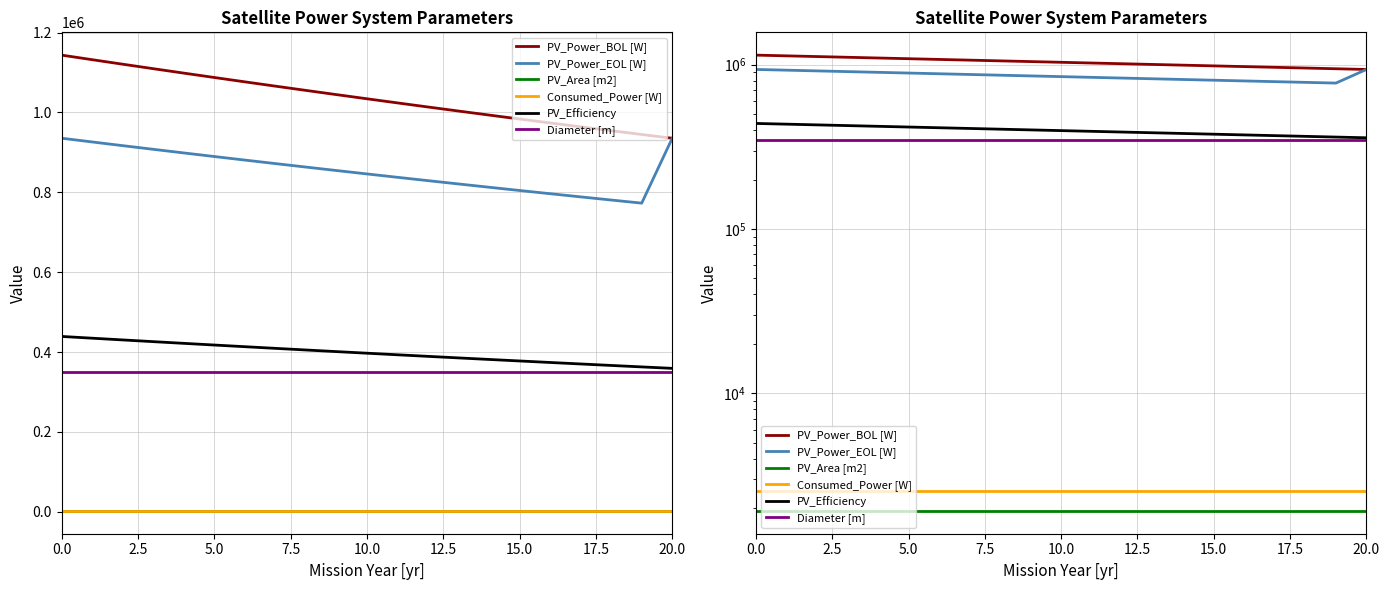

What is the spread (max minus min) of values at 15?

981710.2